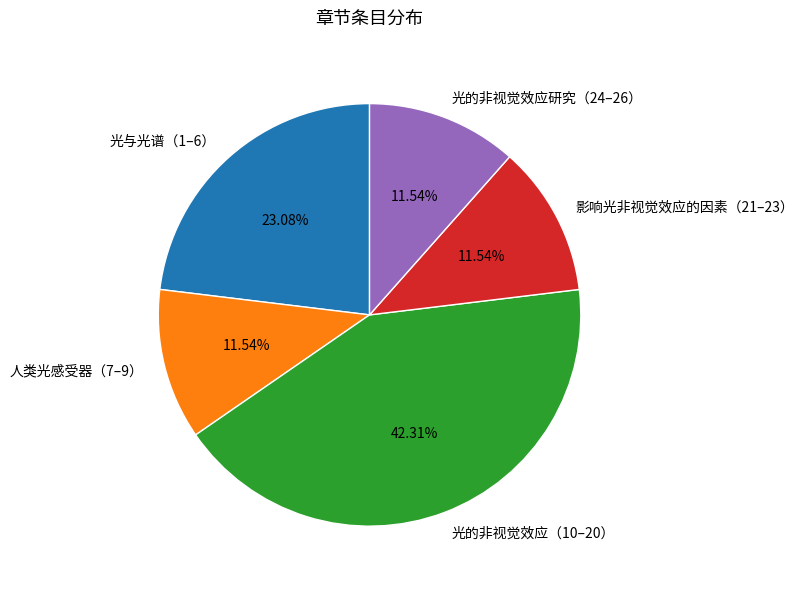

Does 光与光谱（1–6） account for over 50% of the chart?

No